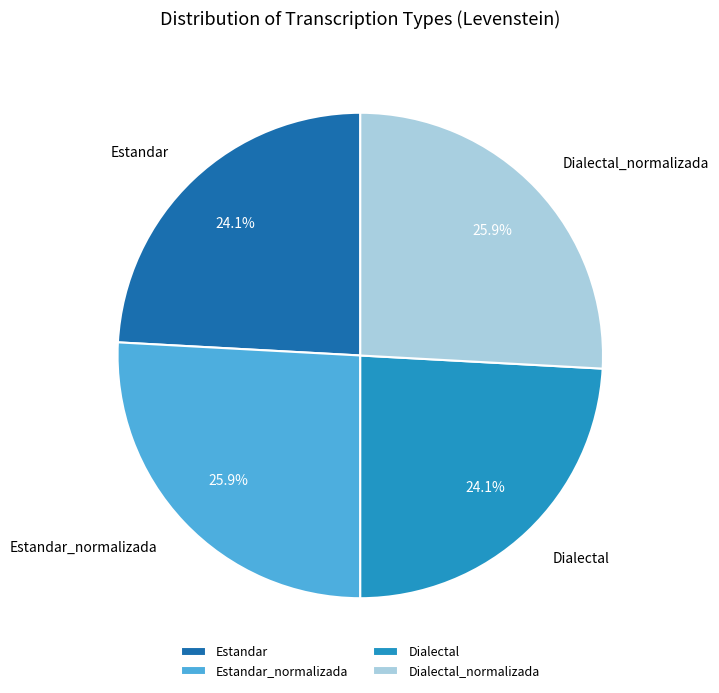

What is the ratio of the value at Estandar_normalizada to the value at Estandar?

1.1